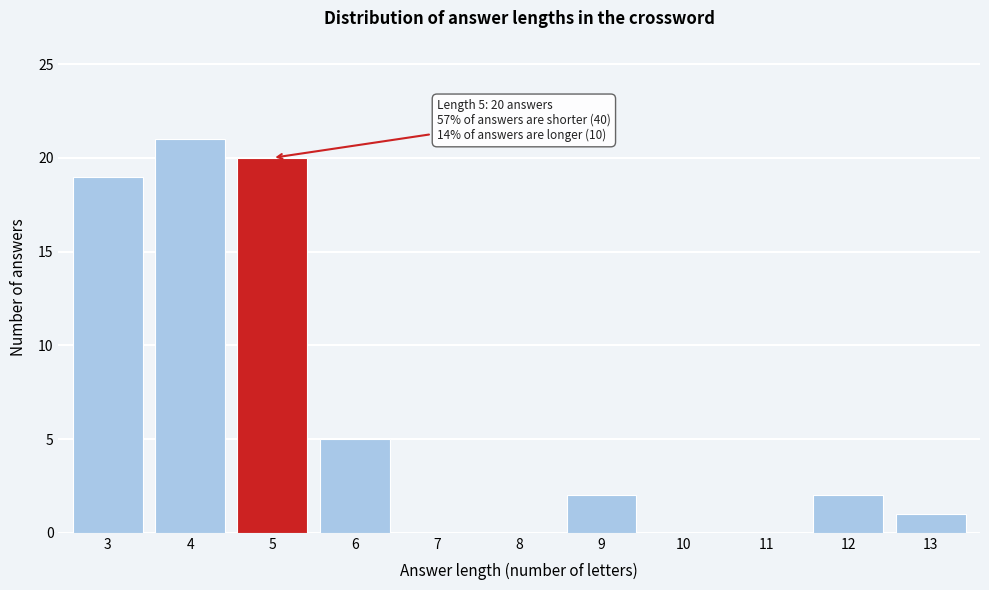

Reading left to right, list all the values displayed in this chart.

3=19	4=21	5=20	6=5	7=0	8=0	9=2	10=0	11=0	12=2	13=1